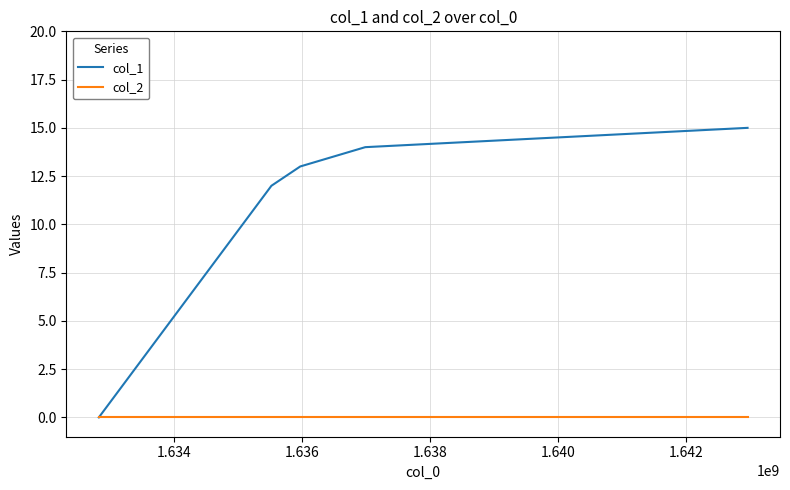

Which series has the largest total across all categories?

col_1